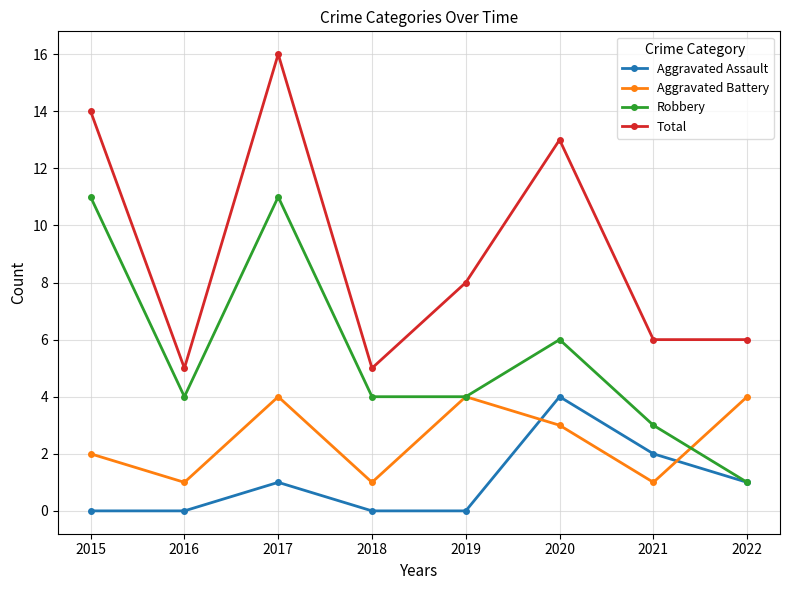

At which category is the sum across all series the highest?

2017